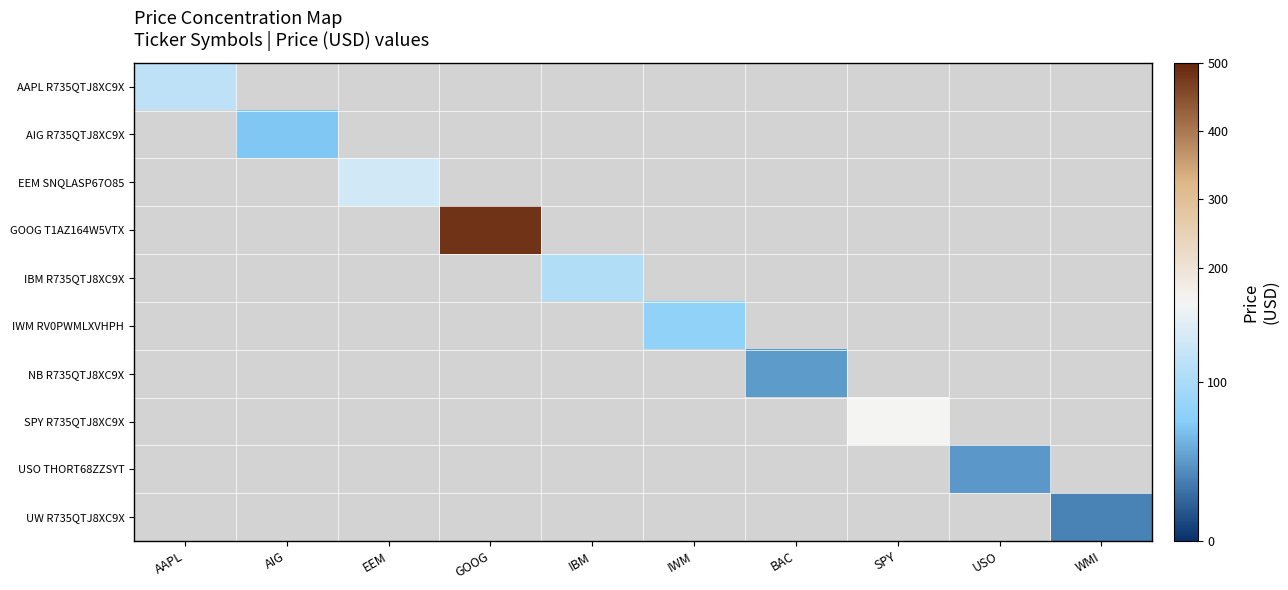

Which label corresponds to the smallest value in the chart?

WMI